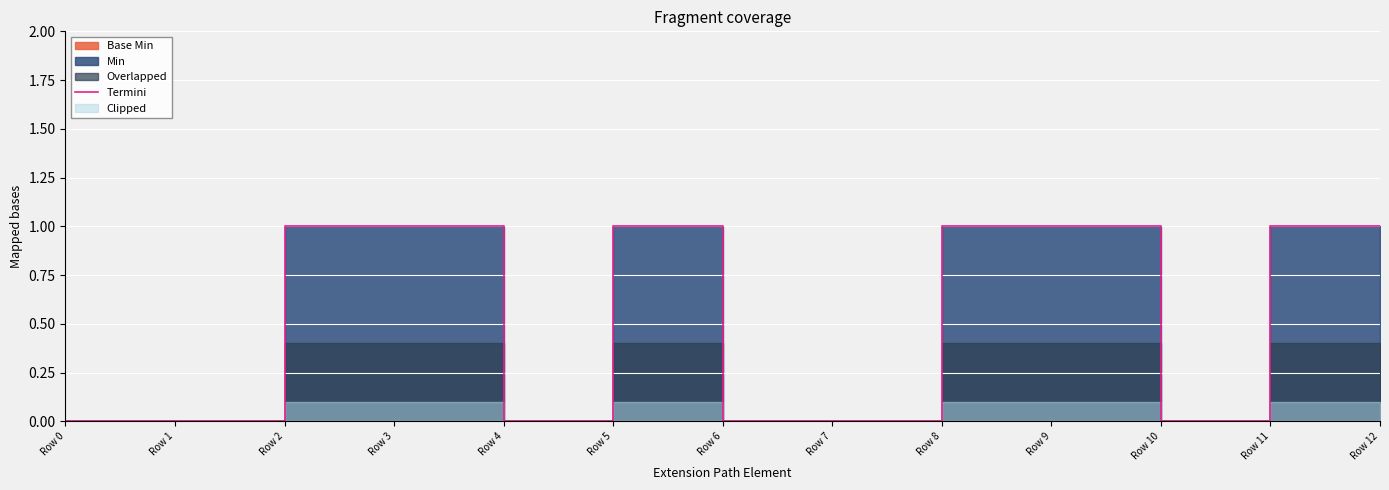

How many points are lower than both their immediate neighbors (excluding endpoints)?

2